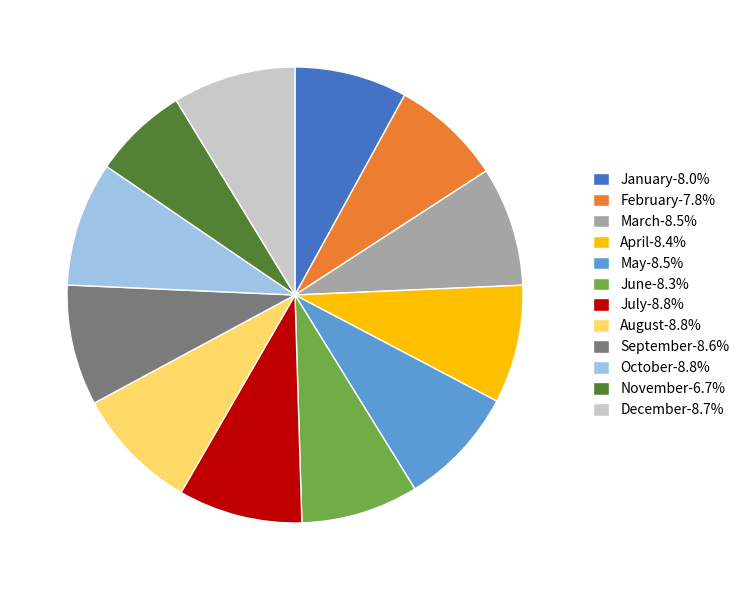

The December slice represents 3% of the pie. True or false?

False